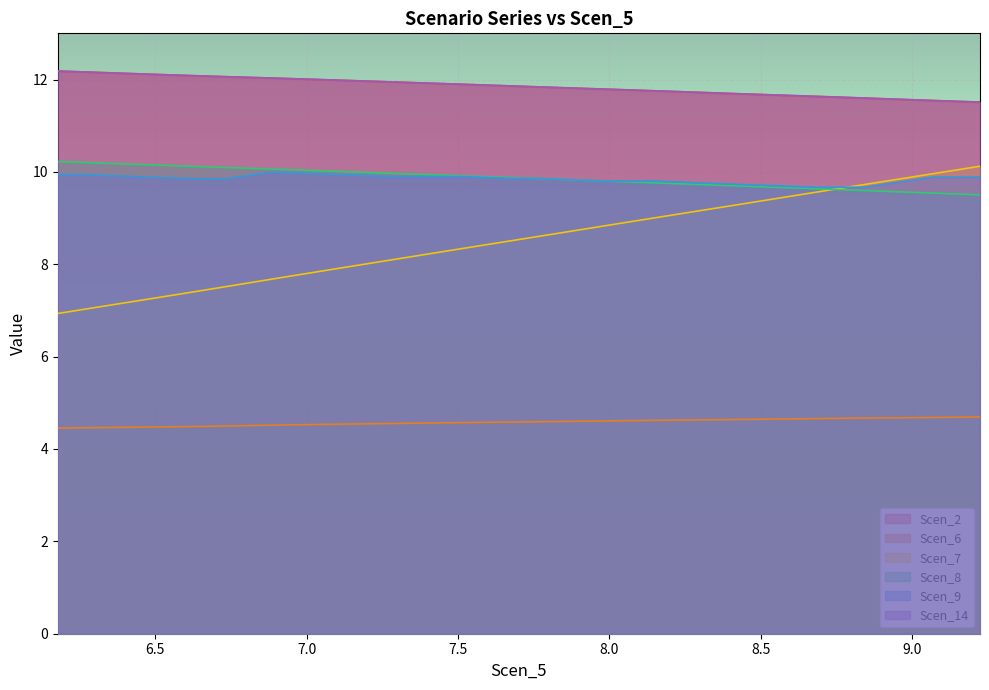

After their last crossing, which series has the higher values: Scen_8 or Scen_7?

Scen_7